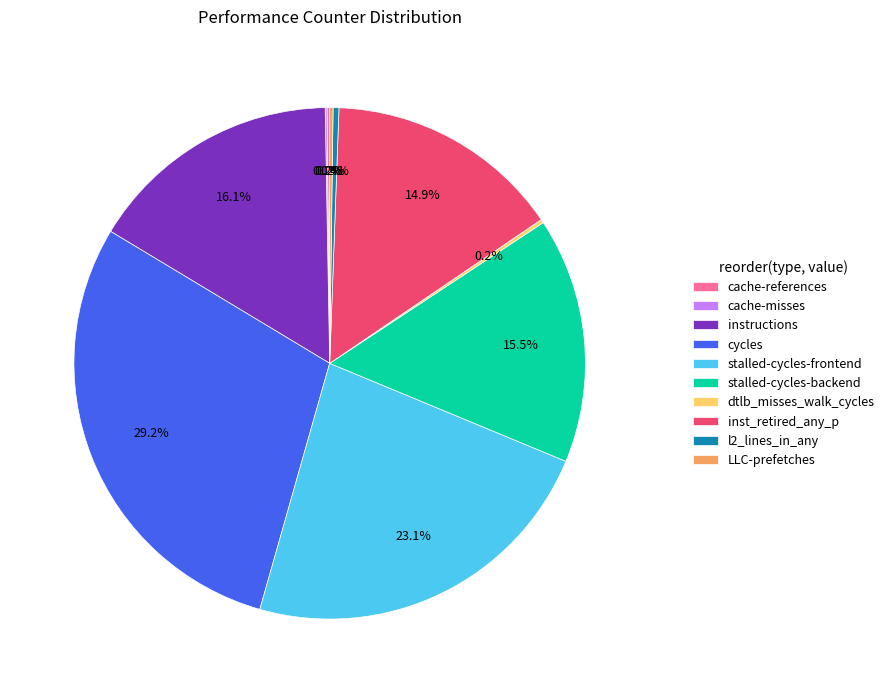

Which category has the biggest portion of the pie?

cycles